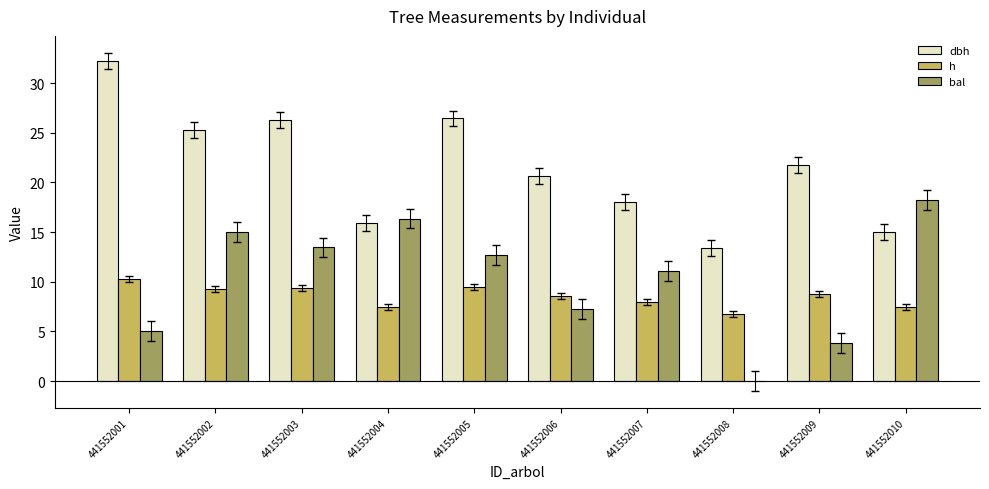

Count the number of categories in the chart.

10